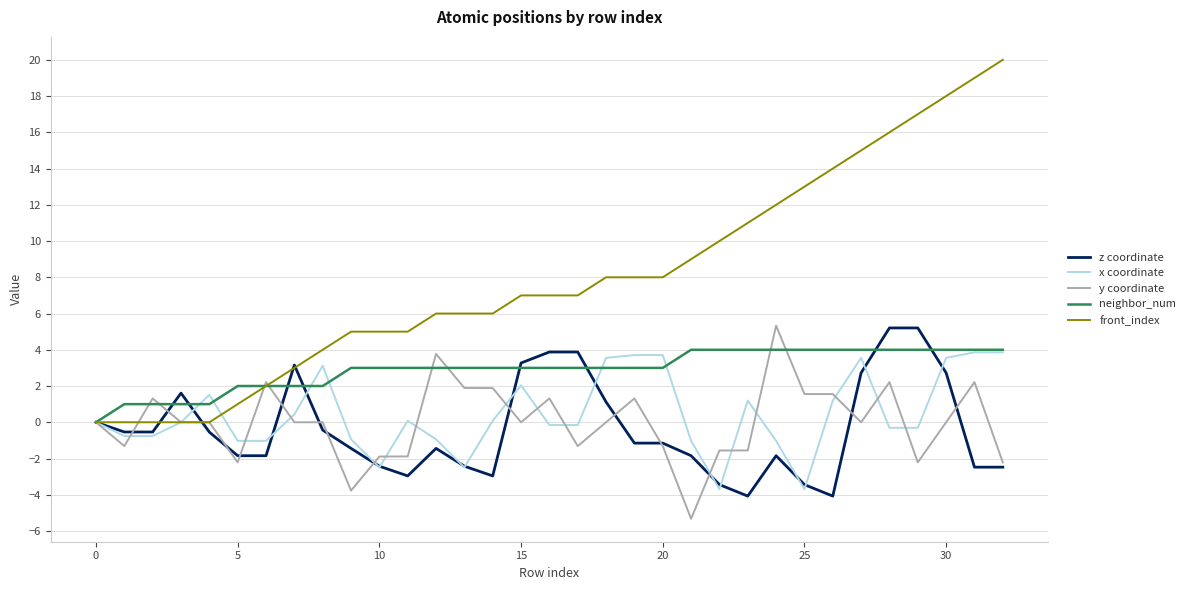

Which series has the largest range (max minus min)?

front_index